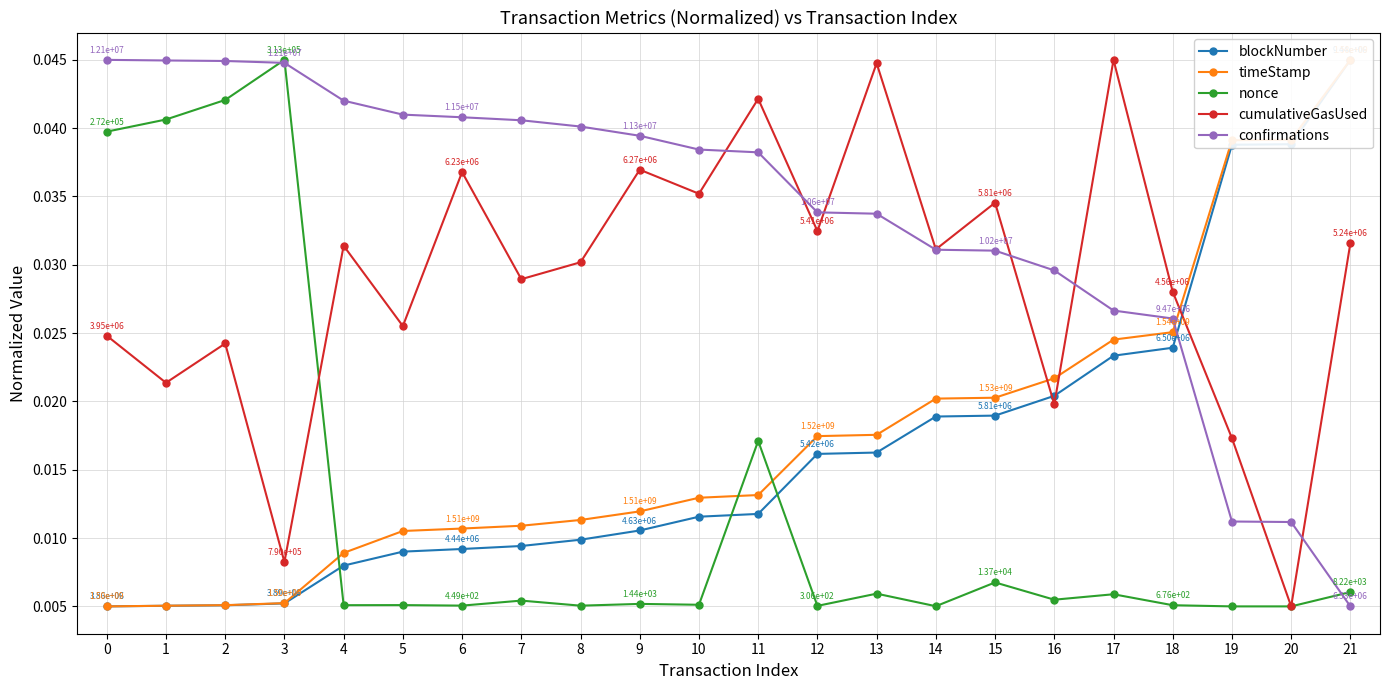

How many times do timeStamp and cumulativeGasUsed cross each other?

3